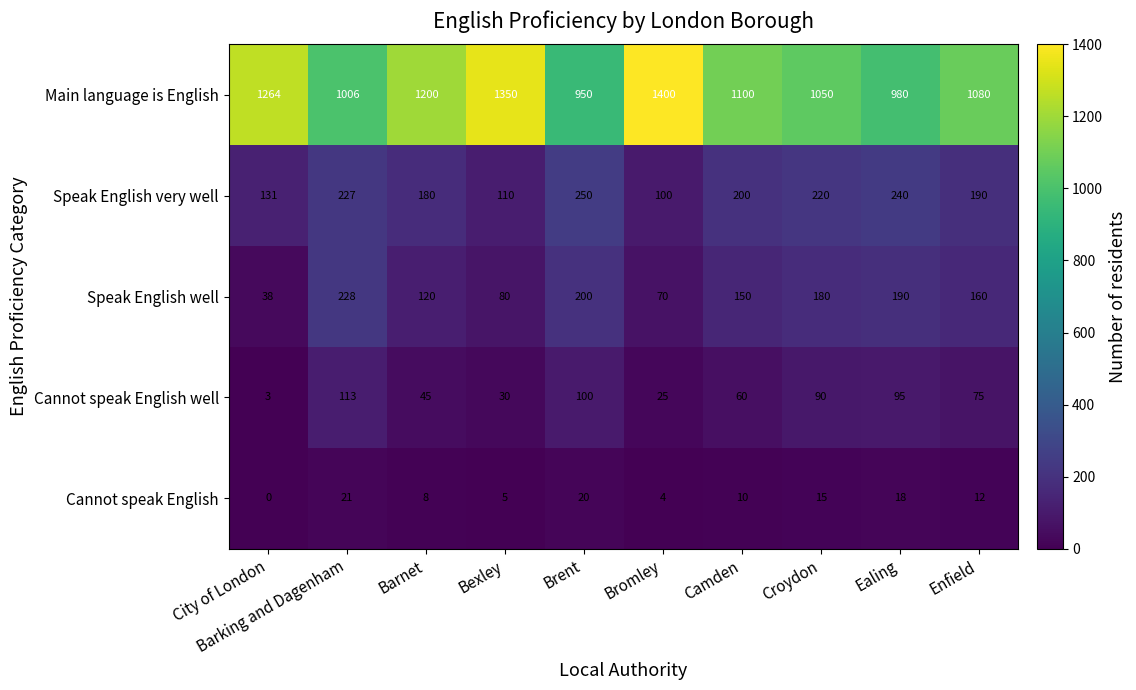

What is the difference between the highest and lowest values at Brent?

930